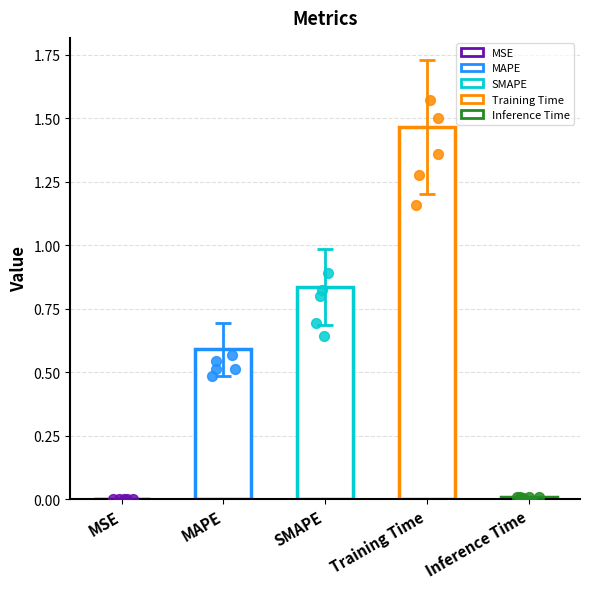

Between MAPE and Training Time, which is larger?

Training Time